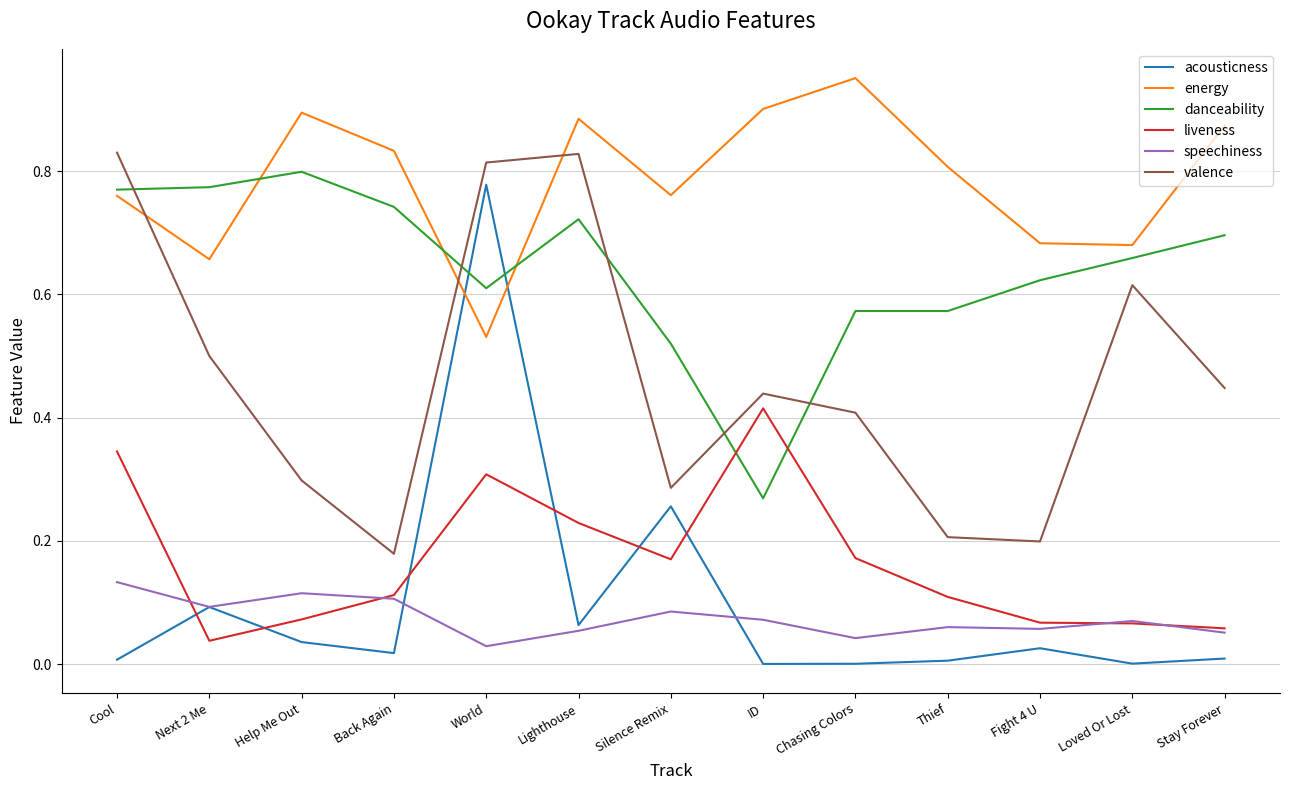

What position from the right is Help Me Out?

11